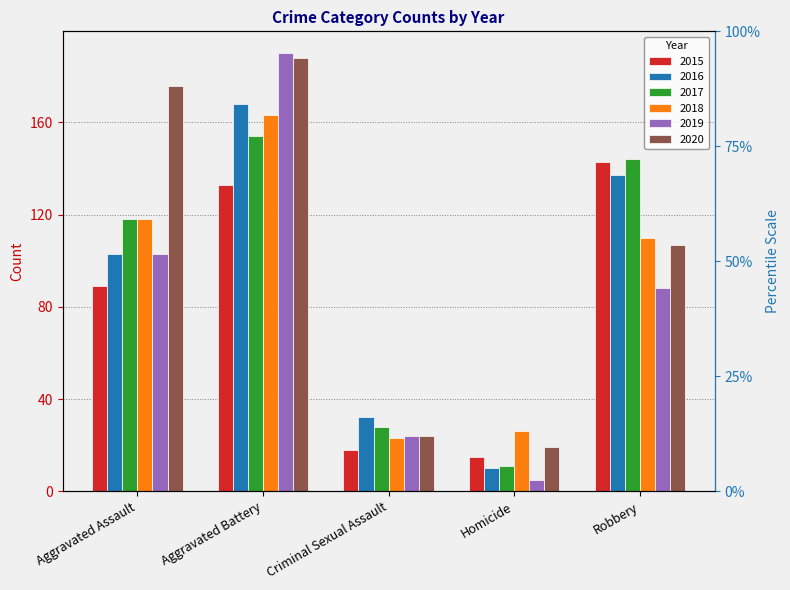

Count the number of categories in the chart.

5